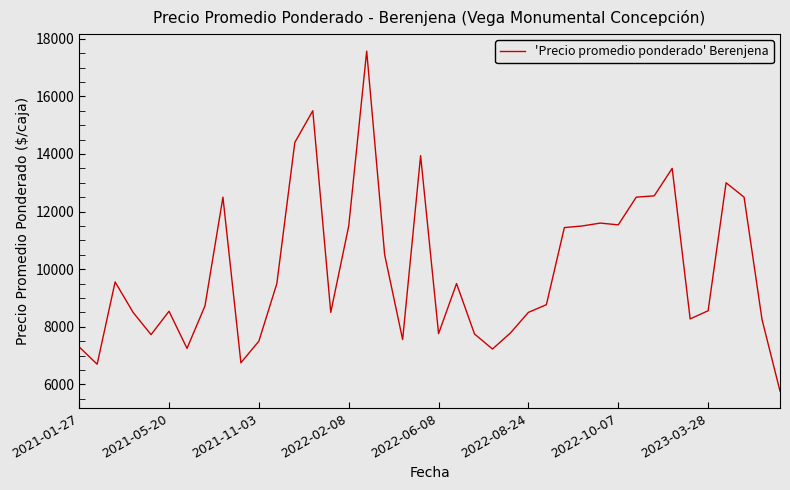

What is the smallest value displayed?

5767